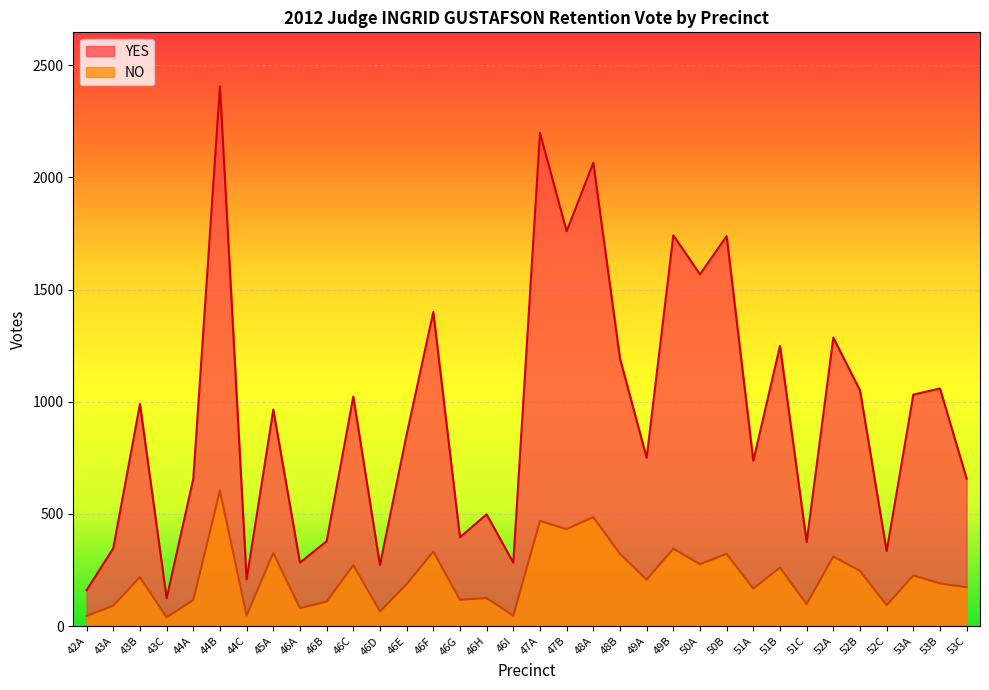

What is the approximate value of YES at 51B, to the nearest 10?

1250